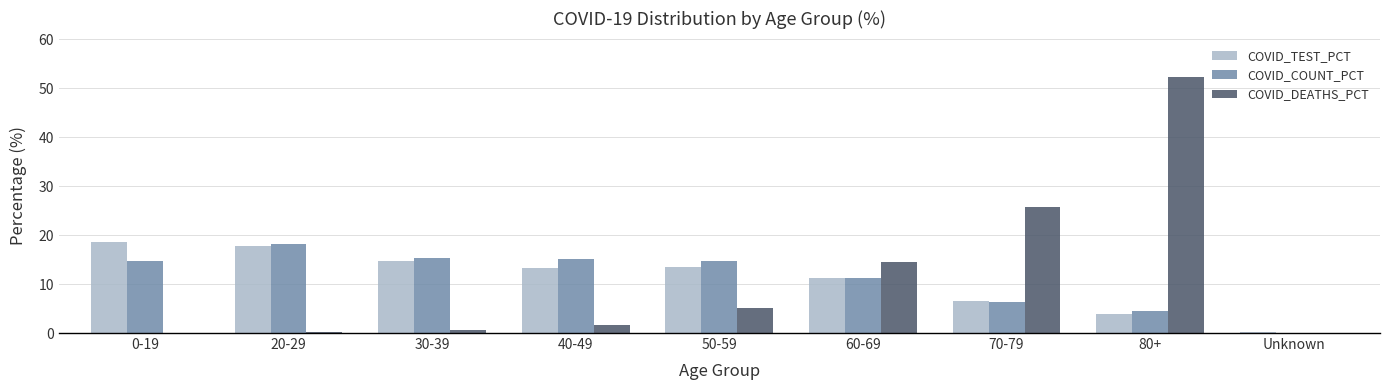

What is the total value across all series at Unknown?

0.2